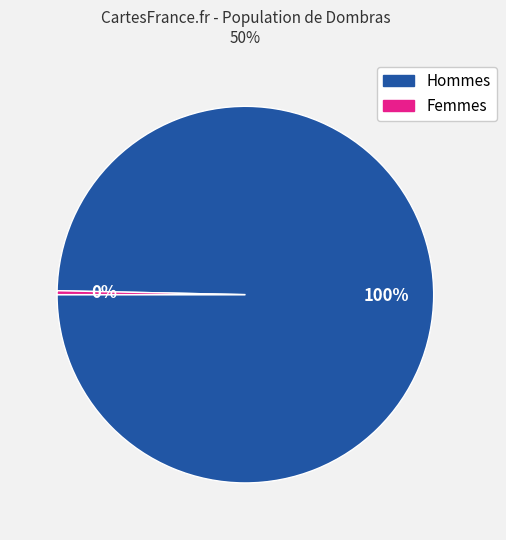

Does any single category account for the majority?

Yes